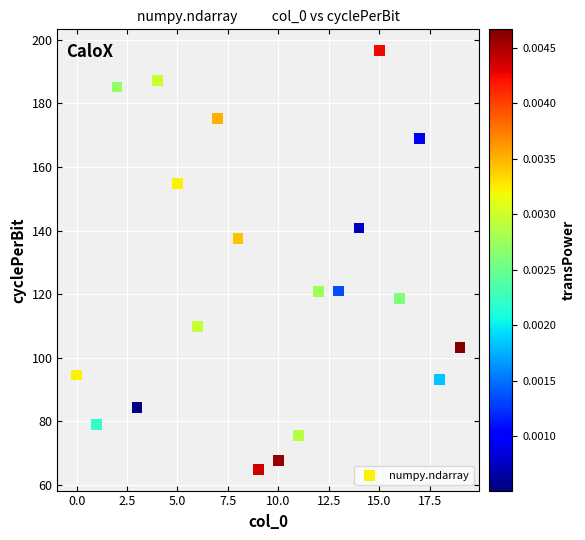

What is the range of Y values (max minus min)?

132.0